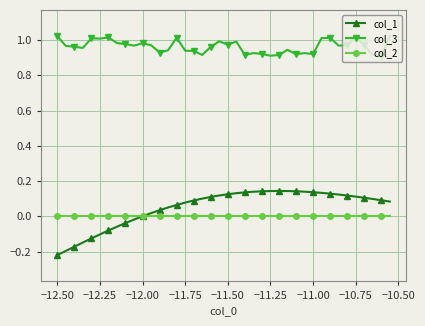

True or false: col_3 and col_1 intersect in this chart.

False